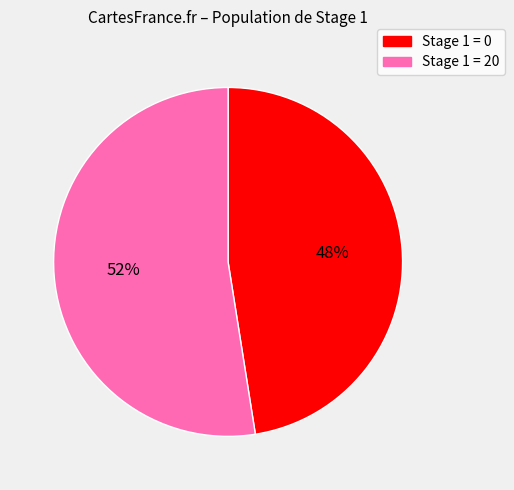

Is there a majority slice in this chart?

Yes